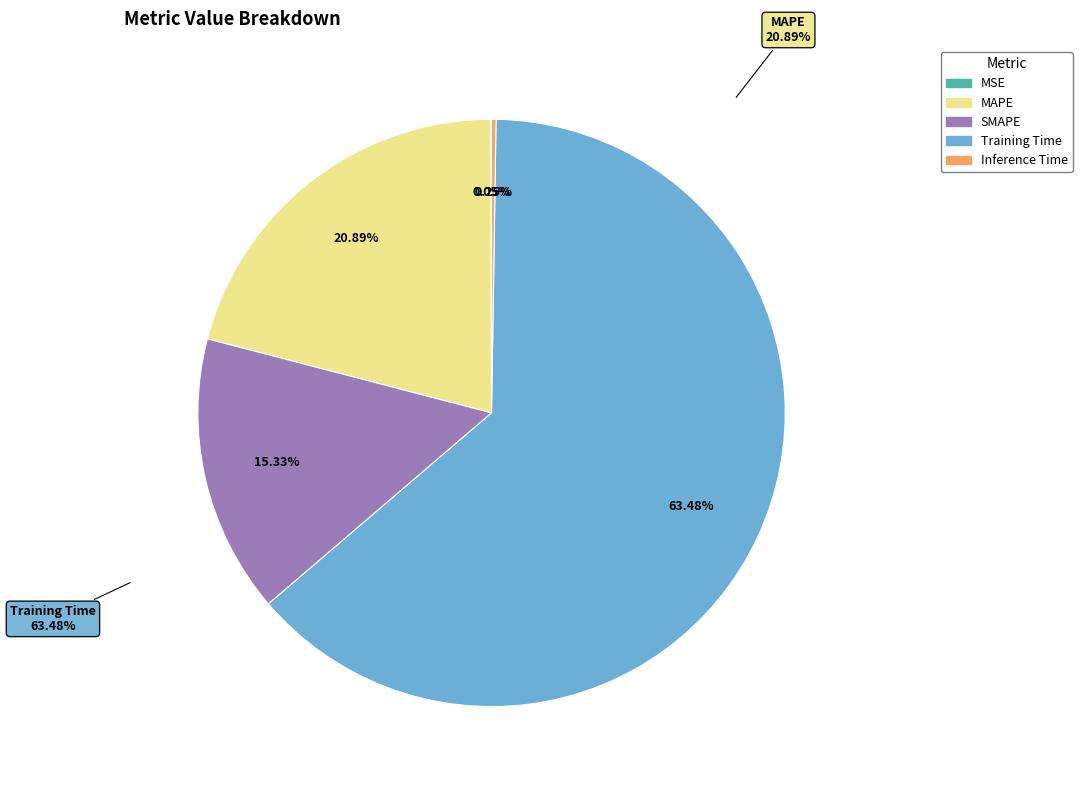

How many slices are in this pie chart?

5